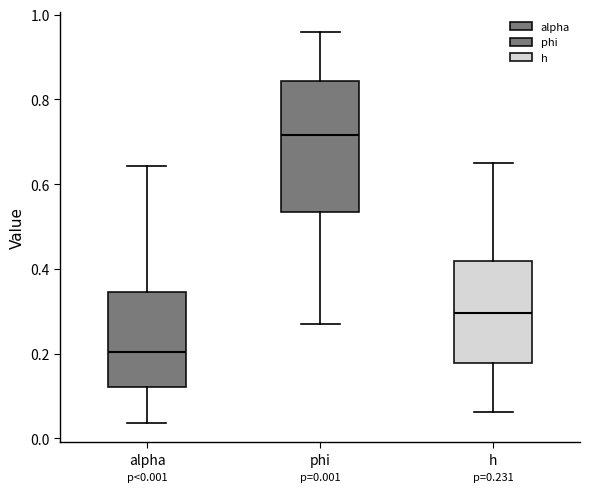

Which box's median line is the lowest?

alpha